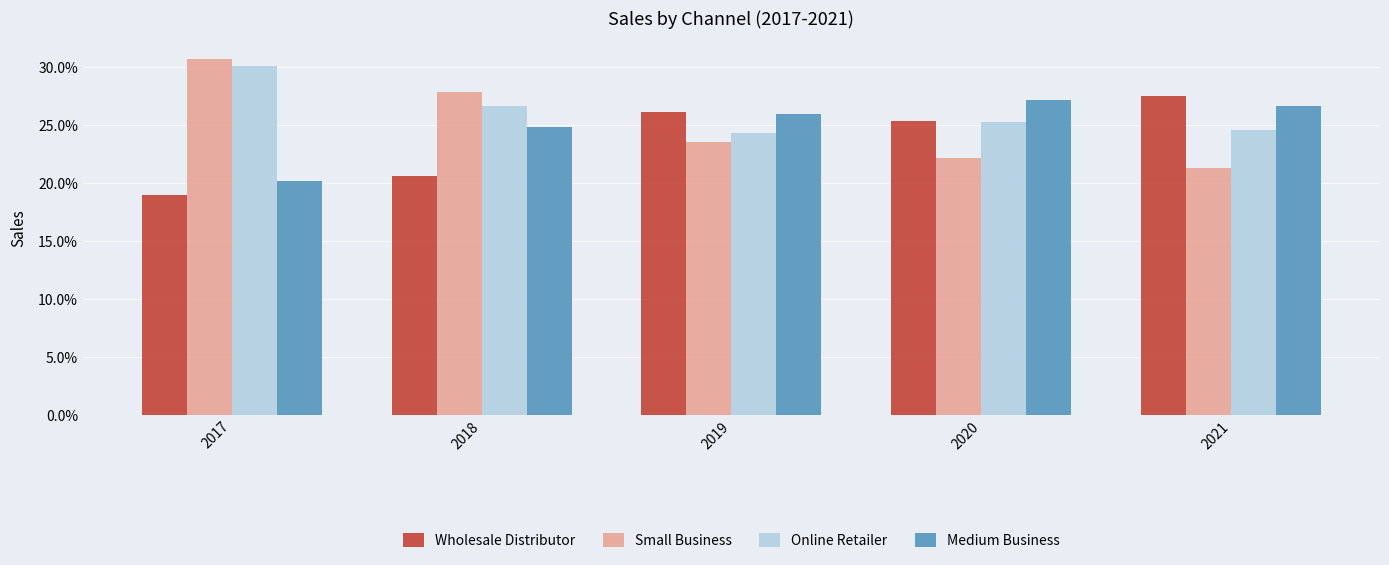

Read the Small Business value at 2020.

22.2